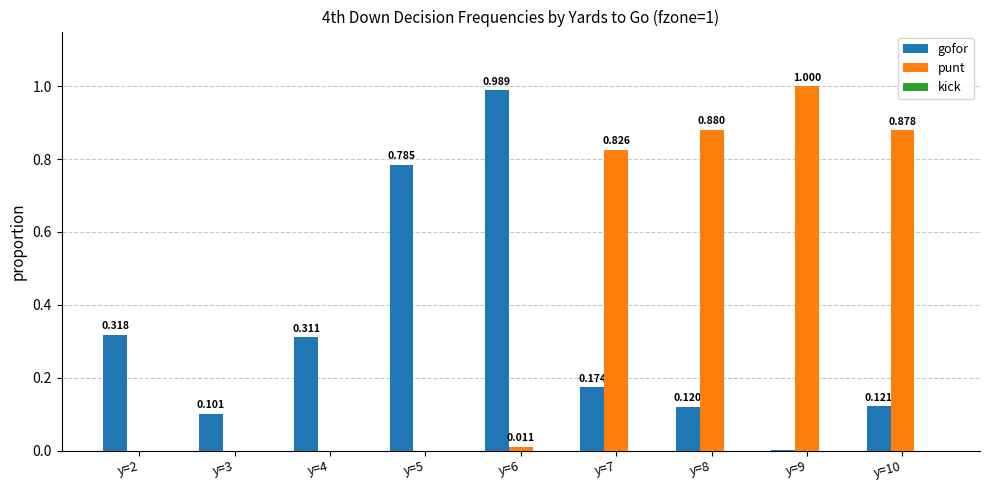

Which series changed the most between y=4 and y=8?

punt